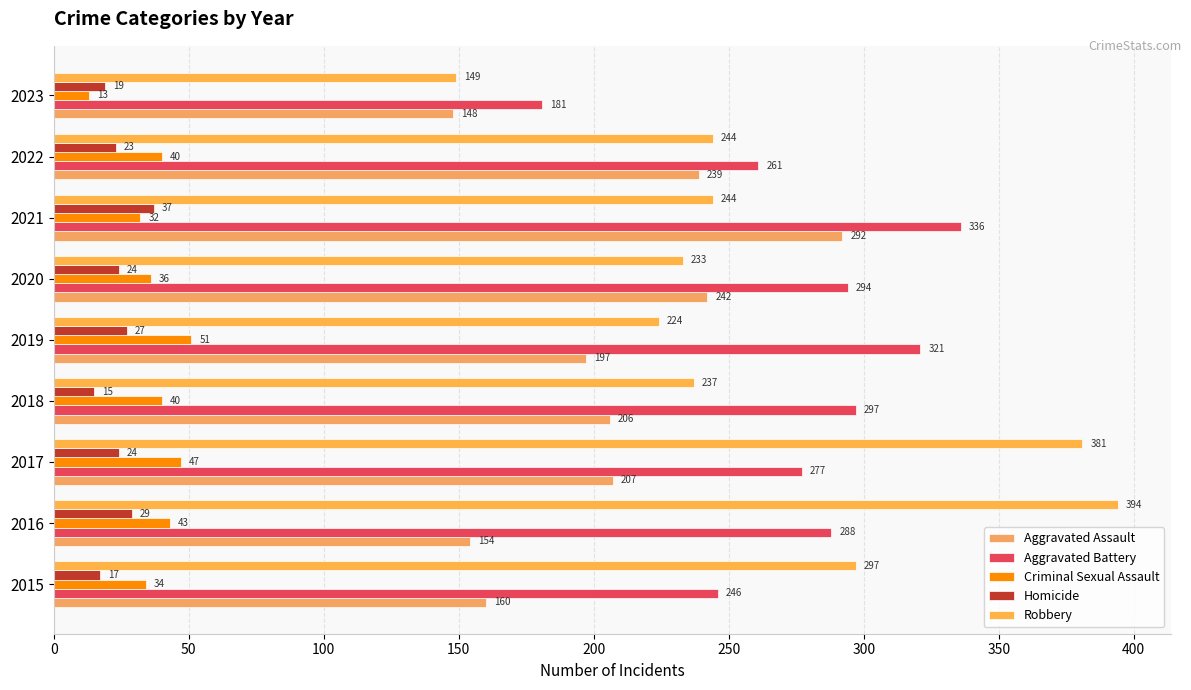

Rank the series by their maximum value, from highest to lowest.

Robbery, Aggravated Battery, Aggravated Assault, Criminal Sexual Assault, Homicide